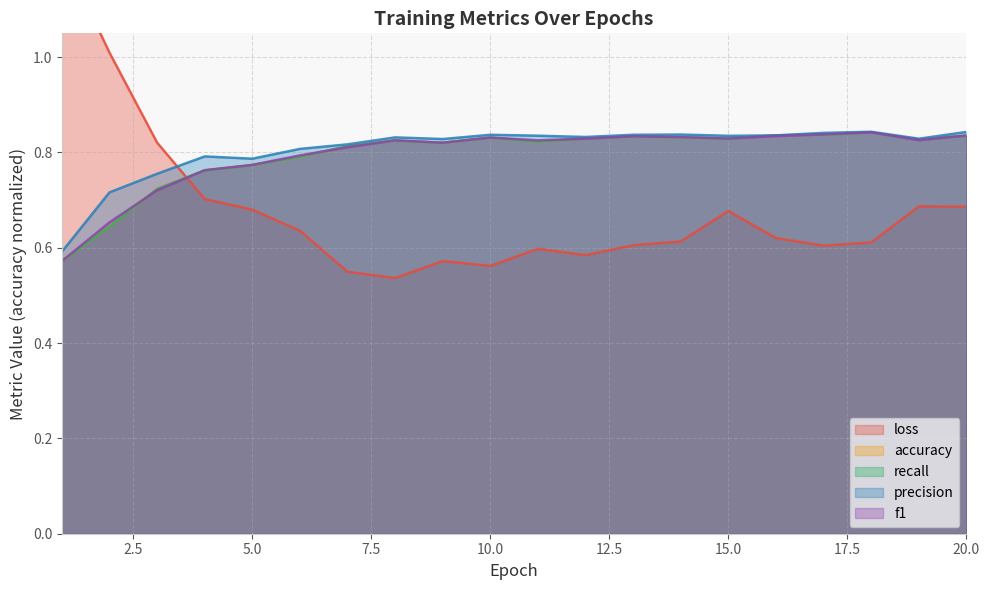

Where is the first local maximum for precision?

4